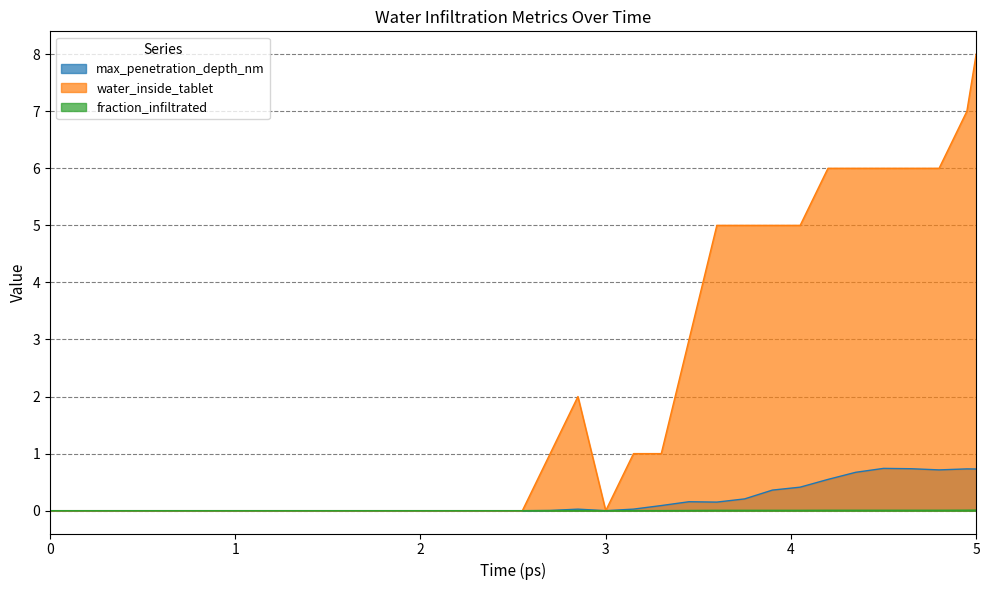

Which category has the highest value across all series?

5